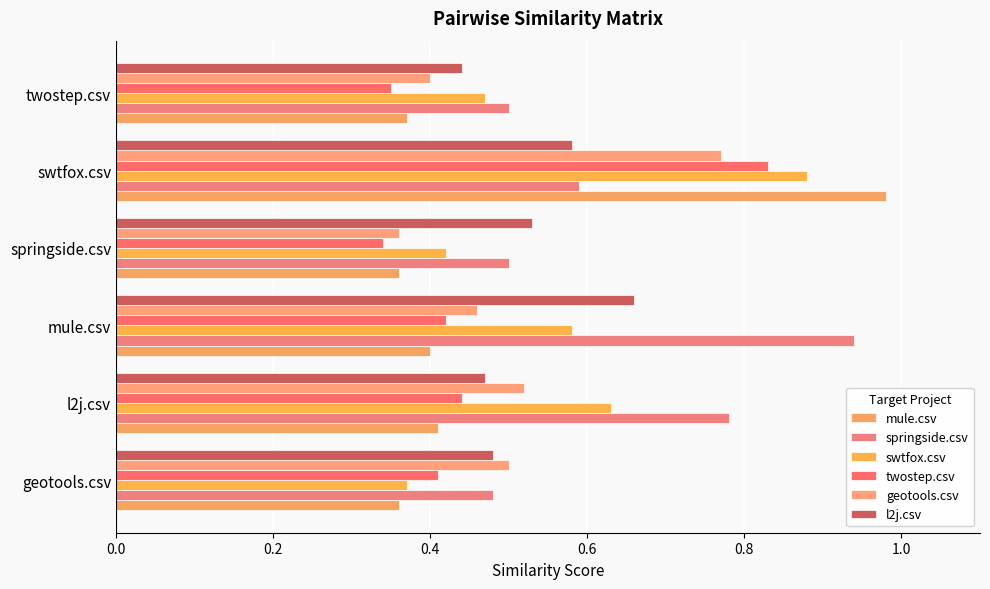

How many data points does each series have?

6